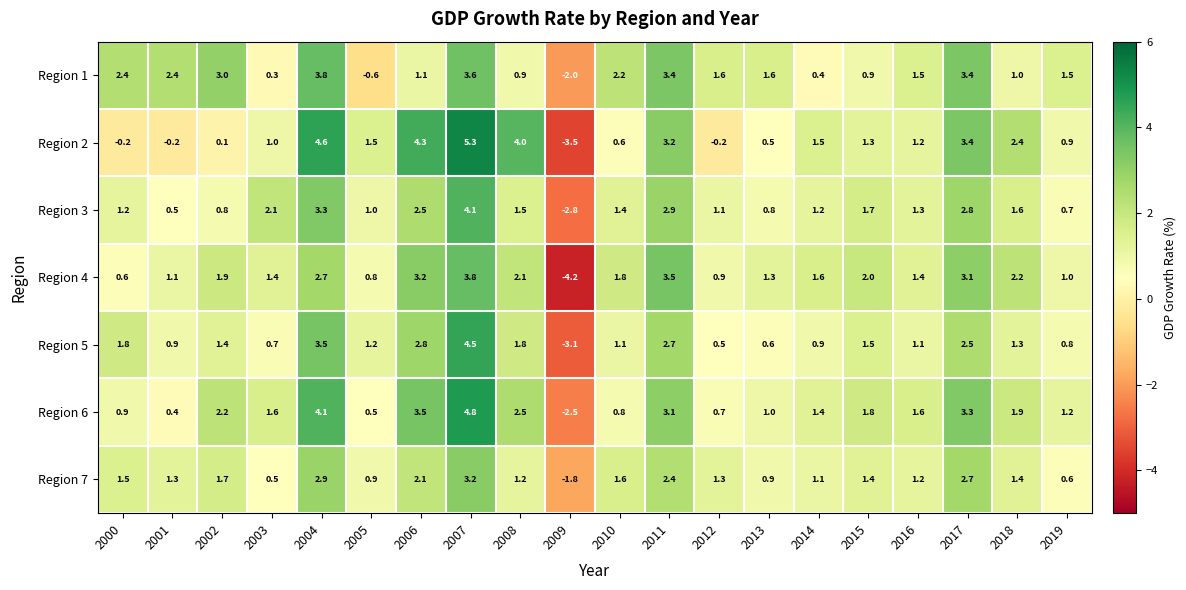

Is it true that Region 3 equals 1.1 at 2019?

False